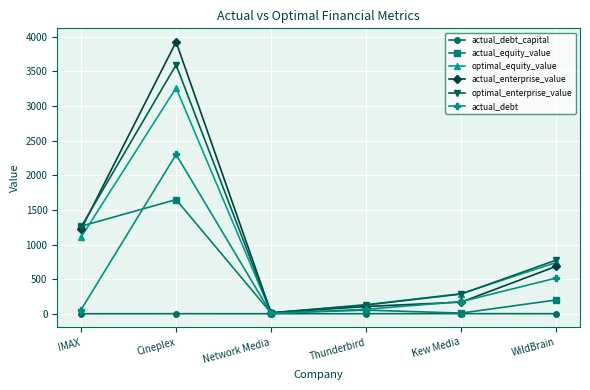

At which label is actual_enterprise_value closest to 1969?

IMAX